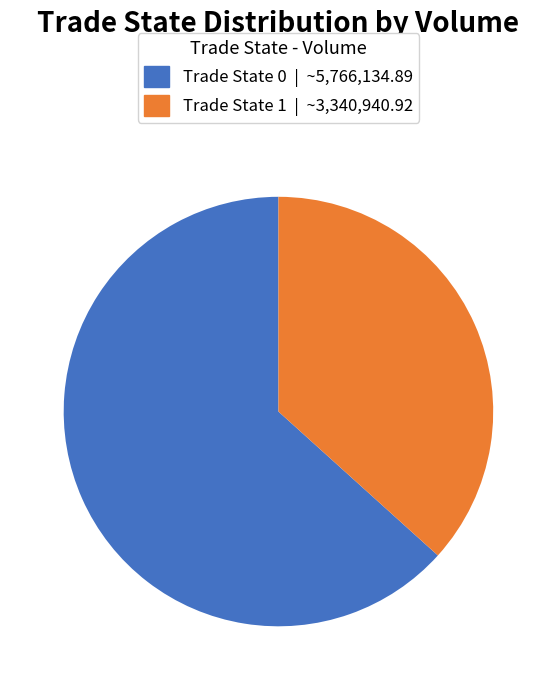

Is there any slice that represents more than half of the pie?

Yes